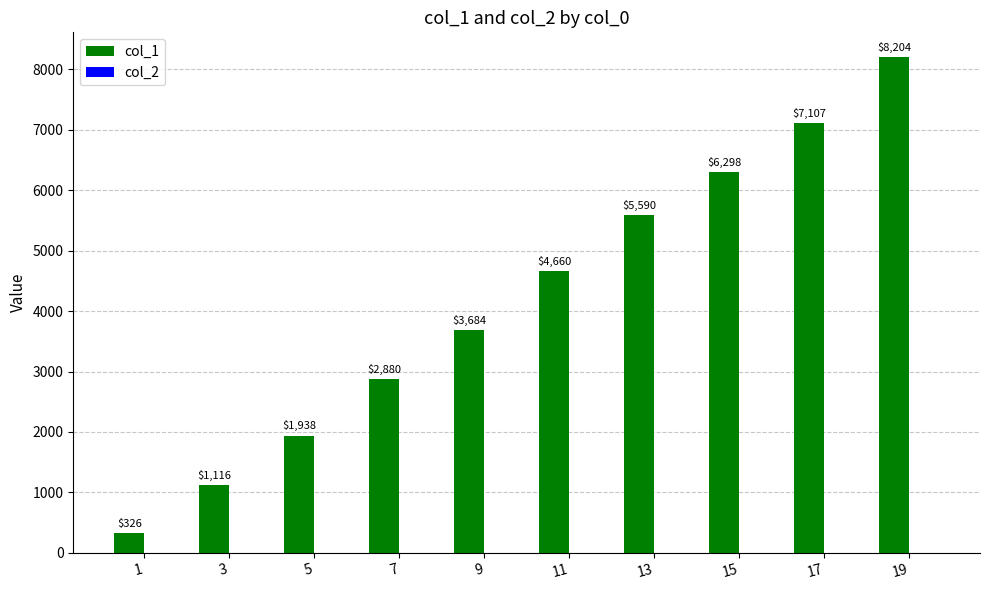

Read the value at 13, to the nearest 10.

5590